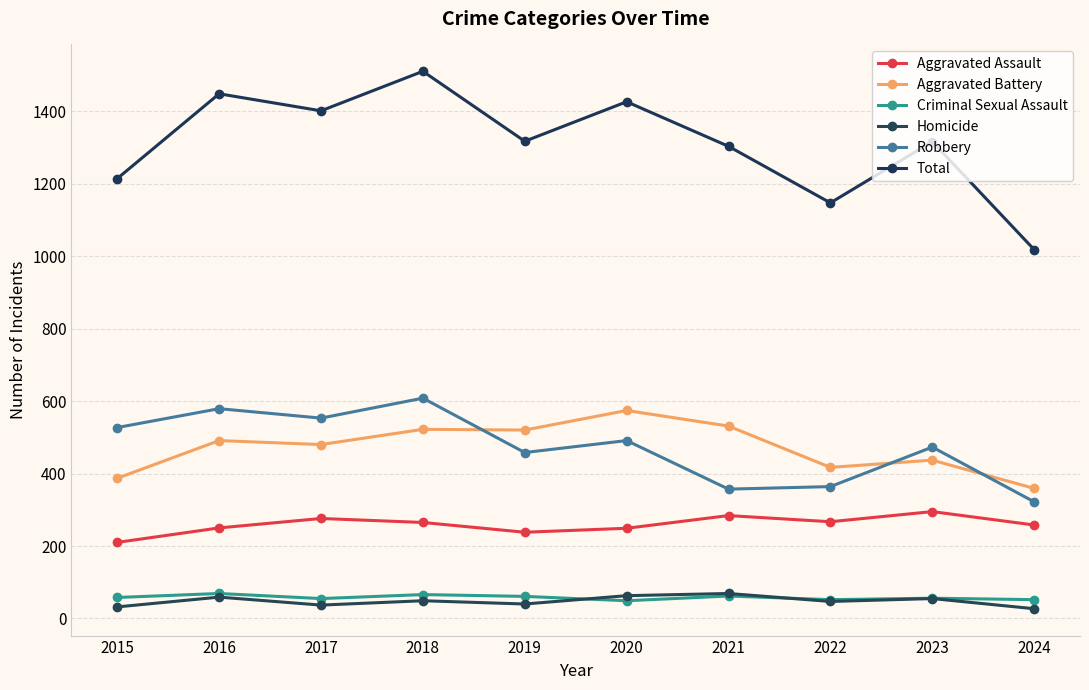

At which category is the sum across all series the highest?

2018